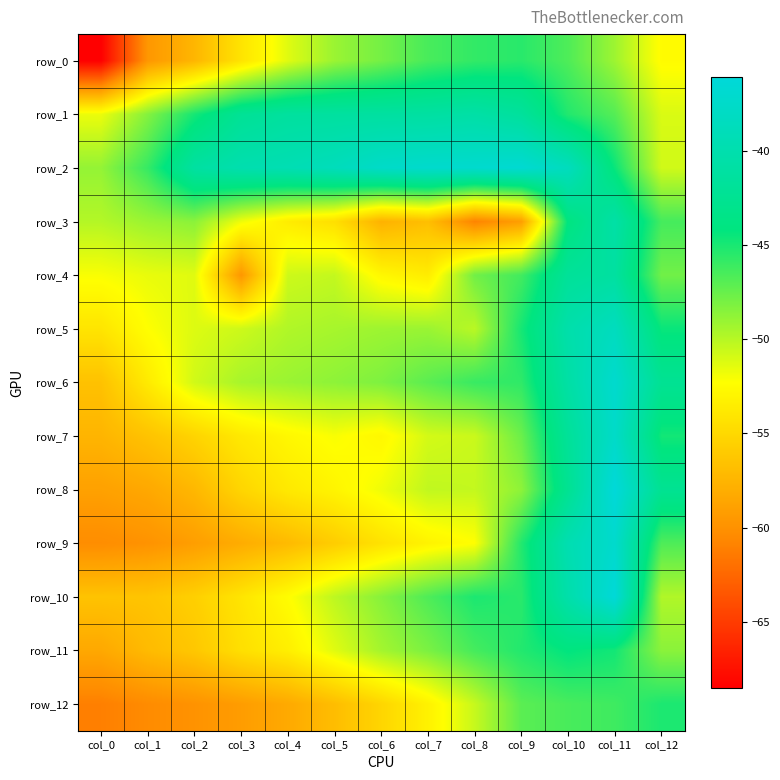

The row_9 series shows -54.3 at col_6. True or false?

True